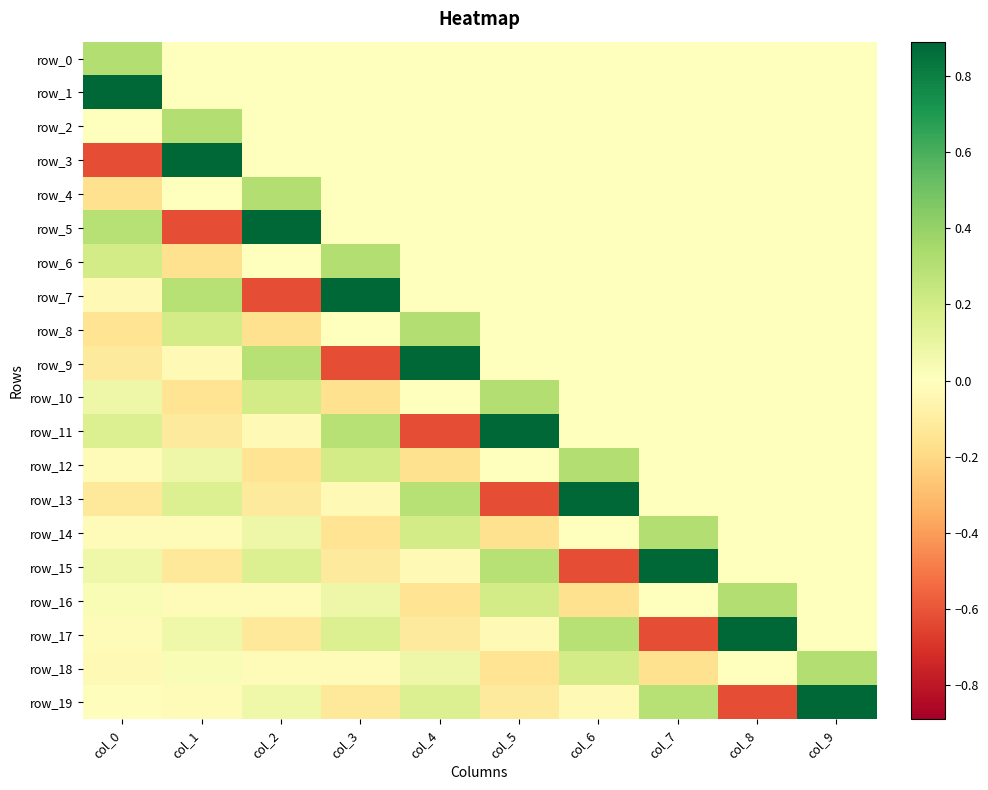

What is the highest value of the row_12 series?

0.3